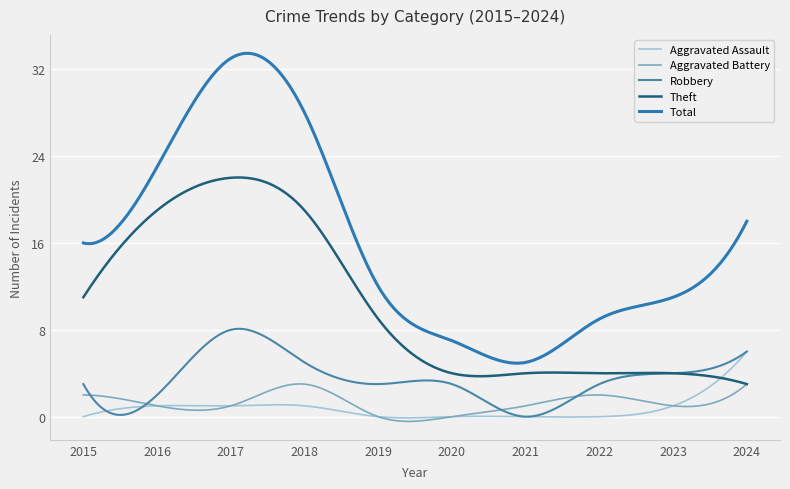

Which series has the largest range (max minus min)?

Total